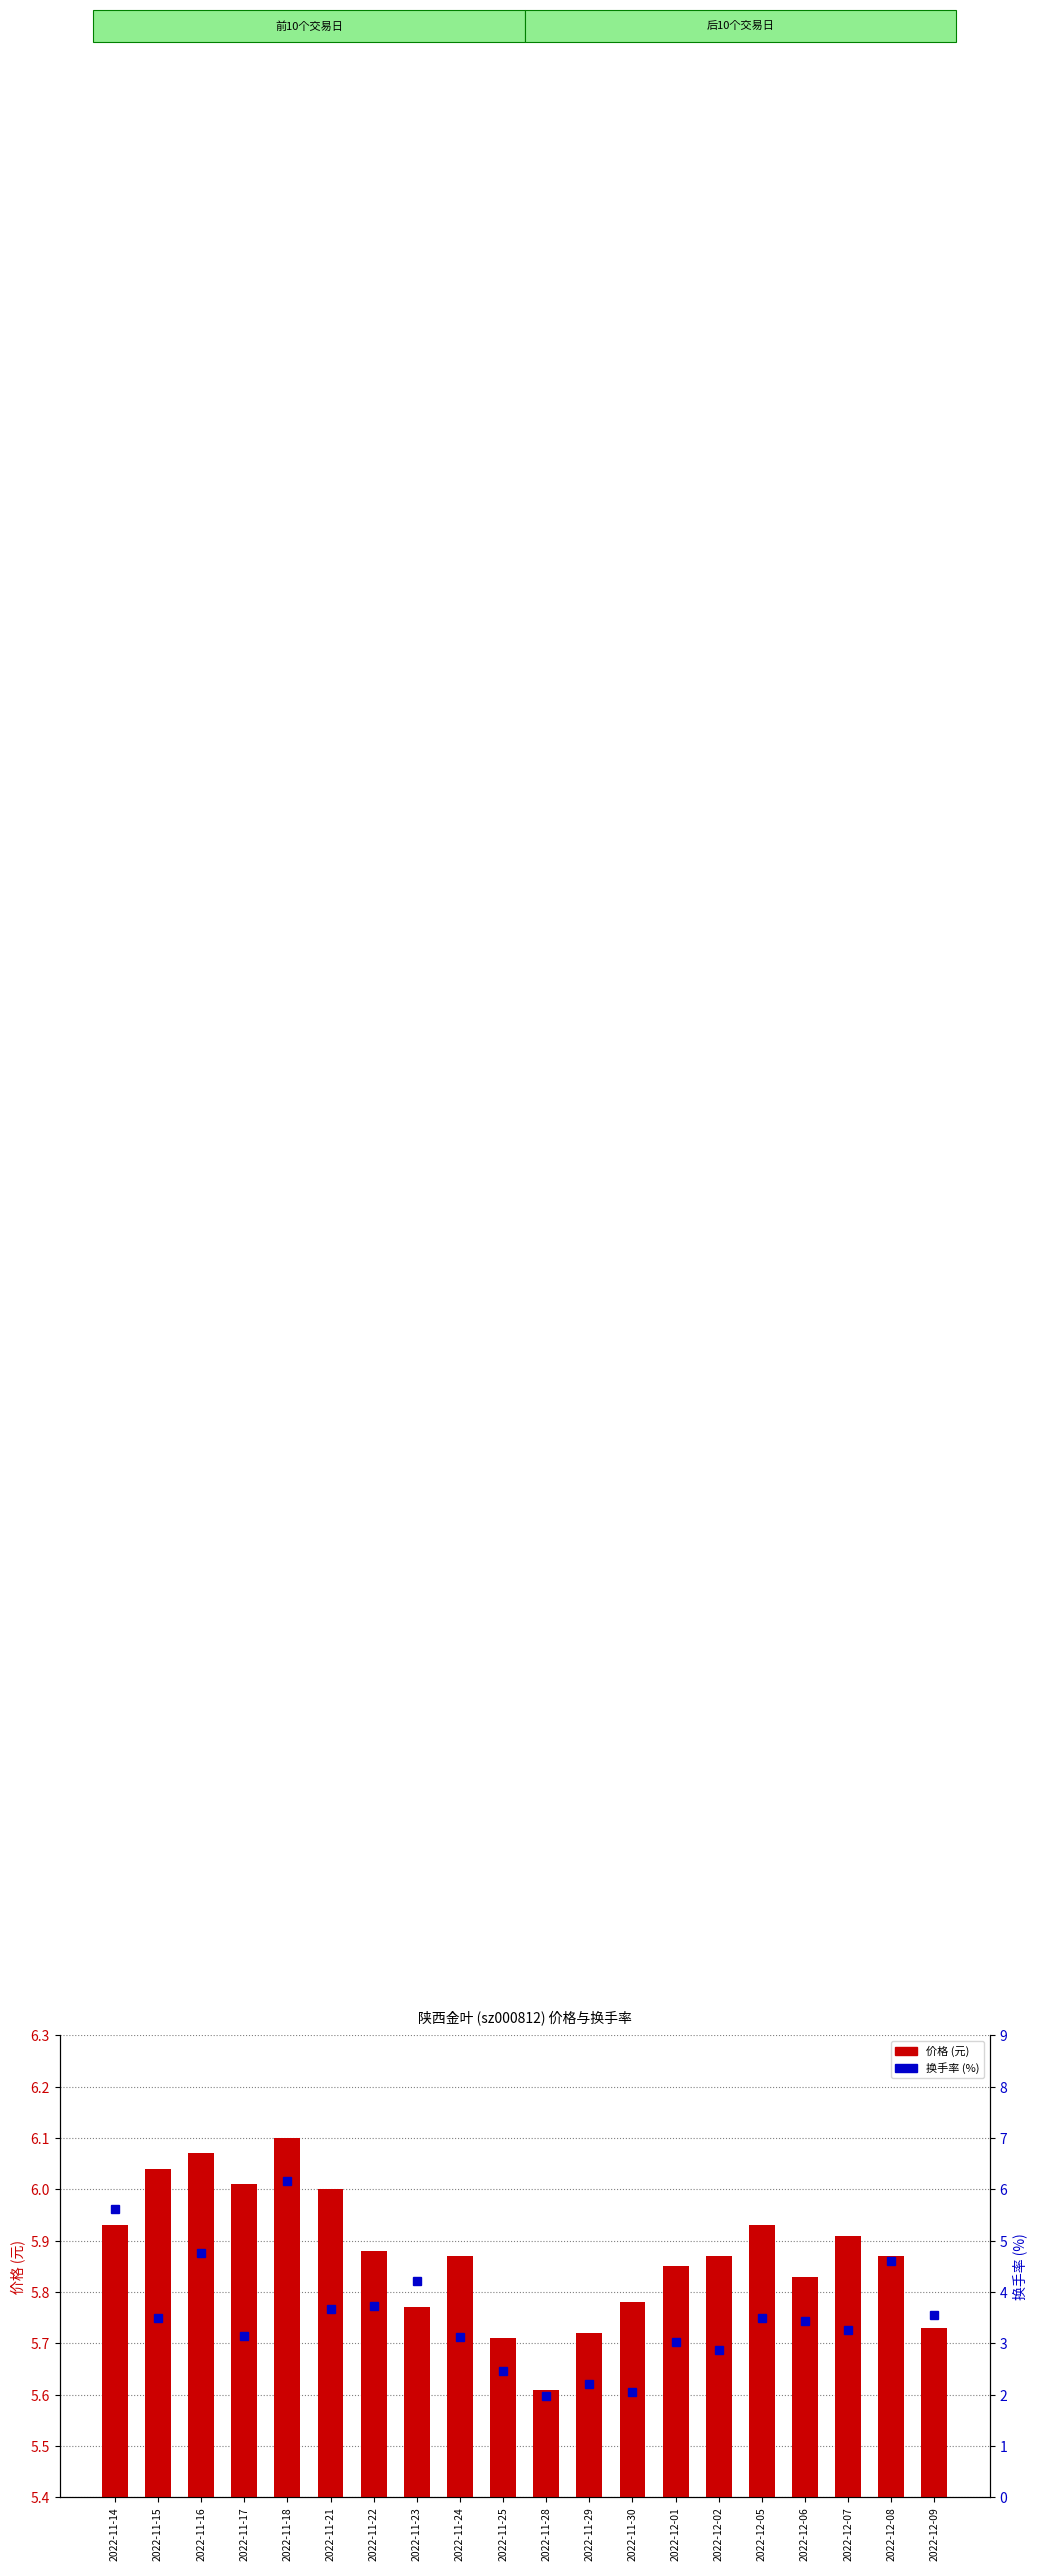

Reading left to right, list all the values displayed in this chart.

价格: 2022-11-14=5.9	2022-11-15=6.0	2022-11-16=6.1	2022-11-17=6.0	2022-11-18=6.1	2022-11-21=6.0	2022-11-22=5.9	2022-11-23=5.8	2022-11-24=5.9	2022-11-25=5.7	2022-11-28=5.6	2022-11-29=5.7	2022-11-30=5.8	2022-12-01=5.8	2022-12-02=5.9	2022-12-05=5.9	2022-12-06=5.8	2022-12-07=5.9	2022-12-08=5.9	2022-12-09=5.7
换手率: 2022-11-14=5.6	2022-11-15=3.5	2022-11-16=4.8	2022-11-17=3.1	2022-11-18=6.2	2022-11-21=3.7	2022-11-22=3.7	2022-11-23=4.2	2022-11-24=3.1	2022-11-25=2.5	2022-11-28=2.0	2022-11-29=2.2	2022-11-30=2.0	2022-12-01=3.0	2022-12-02=2.9	2022-12-05=3.5	2022-12-06=3.4	2022-12-07=3.3	2022-12-08=4.6	2022-12-09=3.6